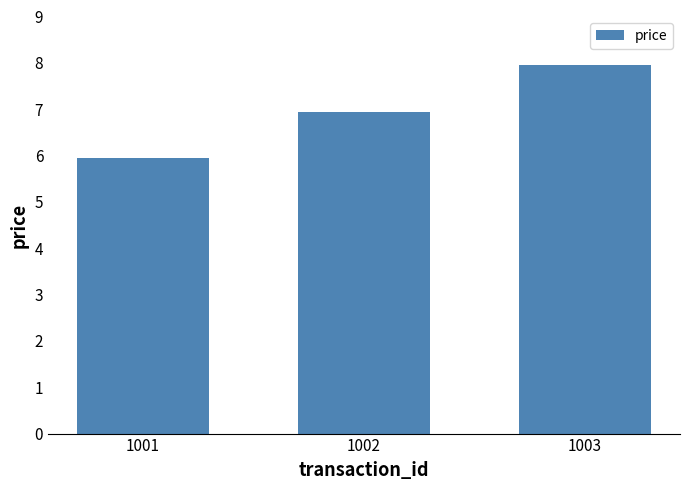

How many bars are there in total?

3